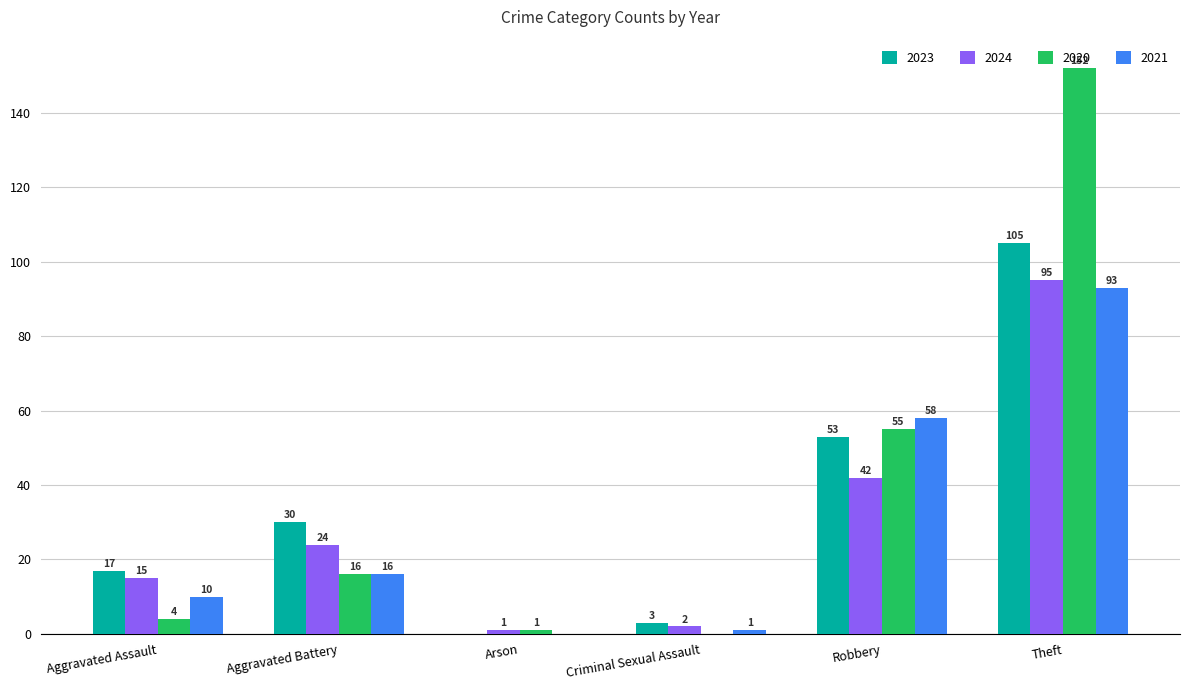

What is the sum of all 2021 values?

178